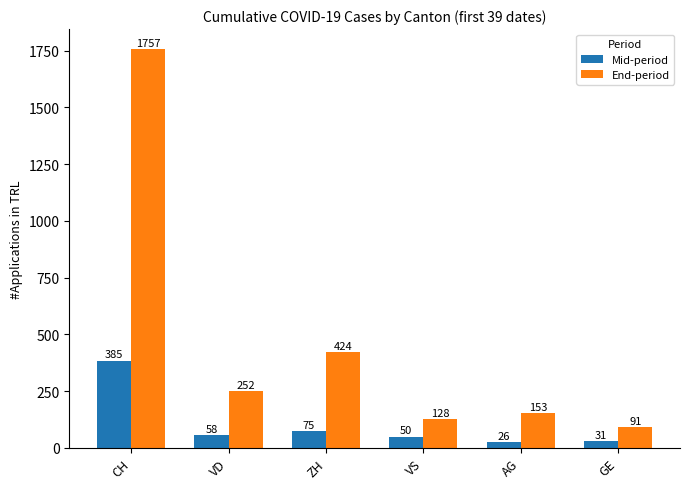

What is the approximate value of Mid-period at GE, to the nearest 50?

50